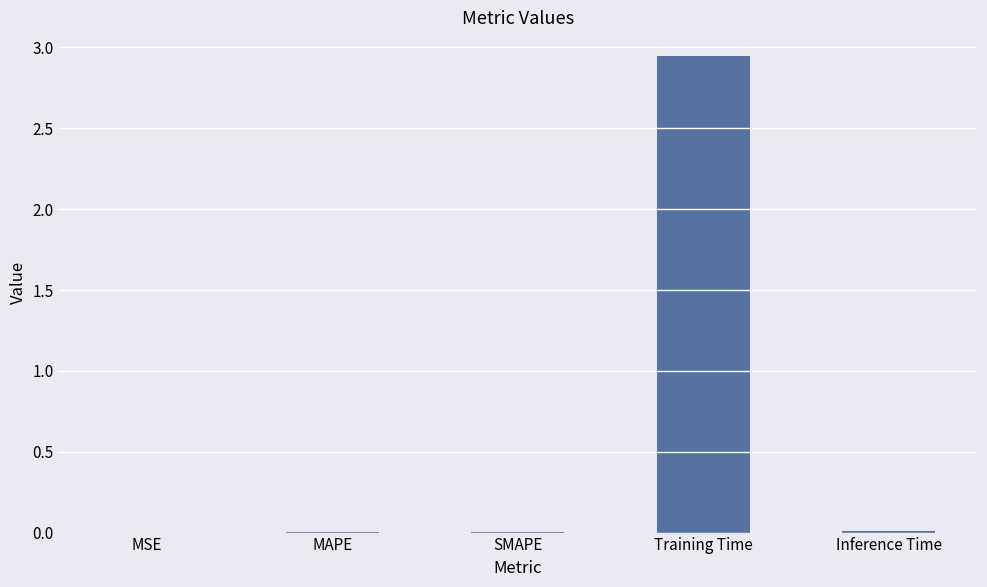

Count the number of data series in this chart.

1